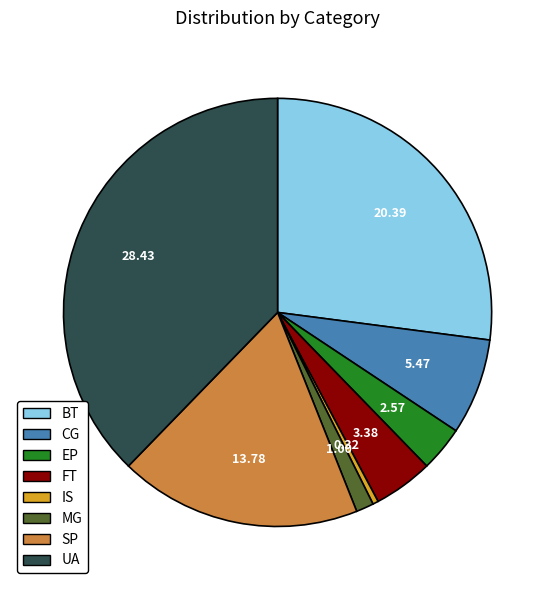

Is the sum of SP and IS greater than half?

No